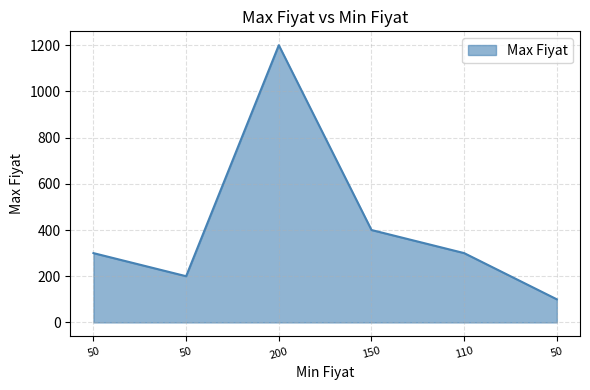

The chart shows a value of 200 at 50. True or false?

True